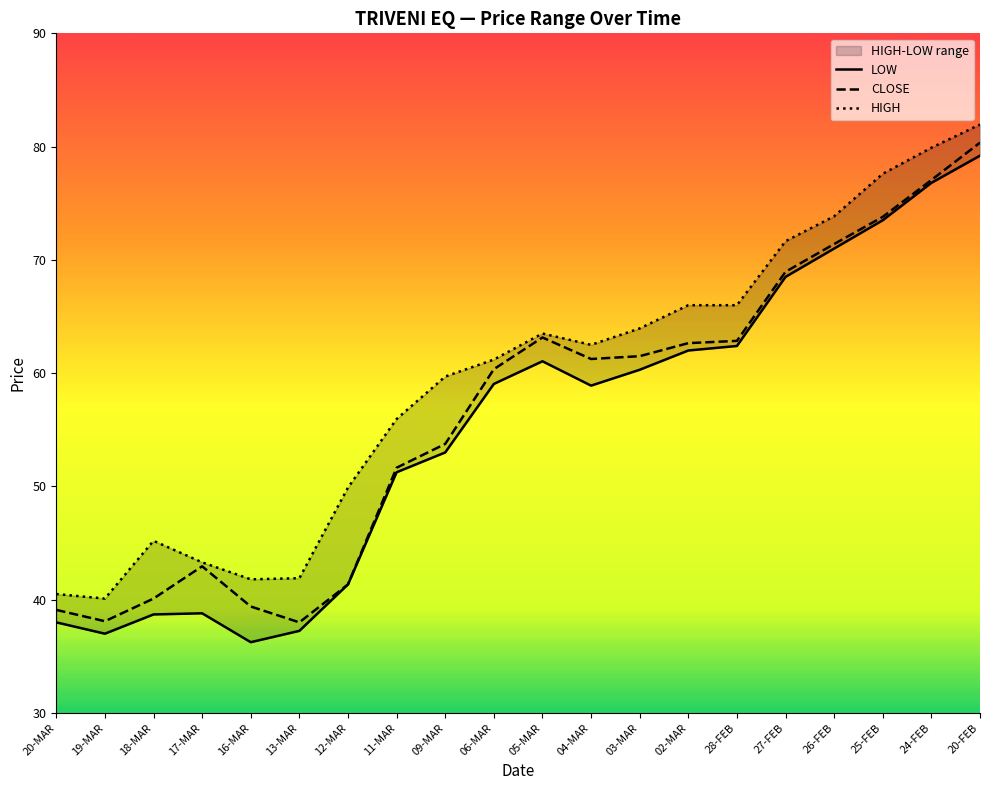

List the series in order of their overall mean, lowest first.

LOW, CLOSE, HIGH